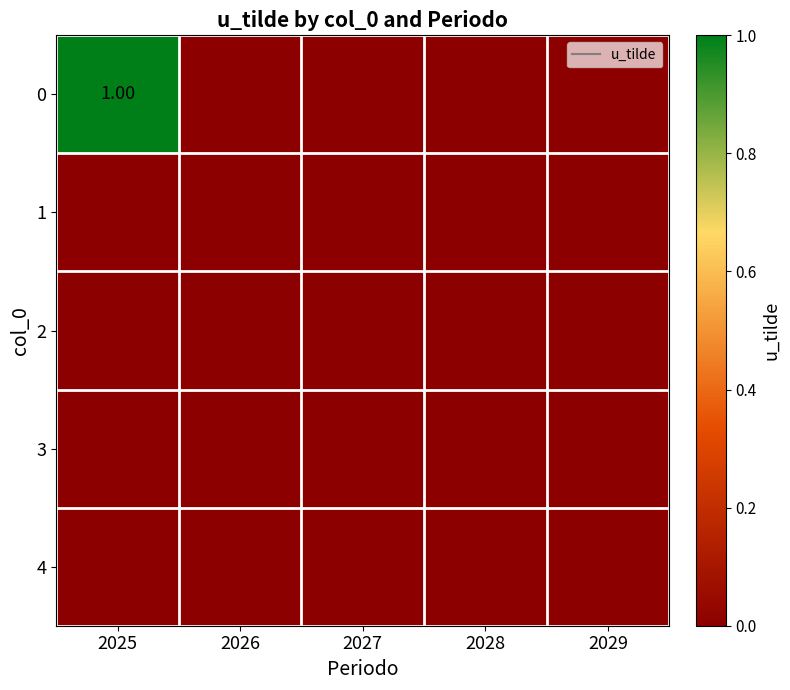

Rank the series at 2028 from lowest to highest value.

0, 1, 2, 3, 4